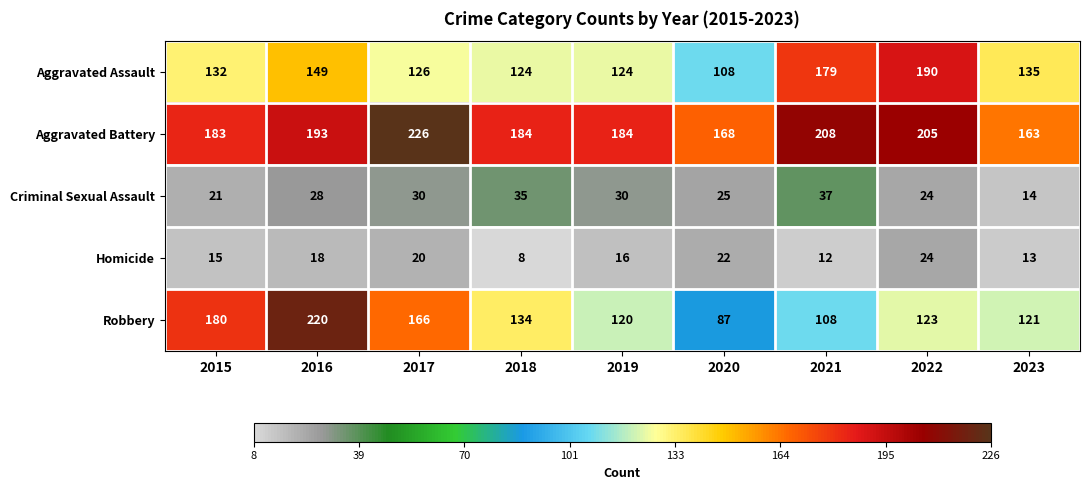

What is the total value across all series at 2019?

474